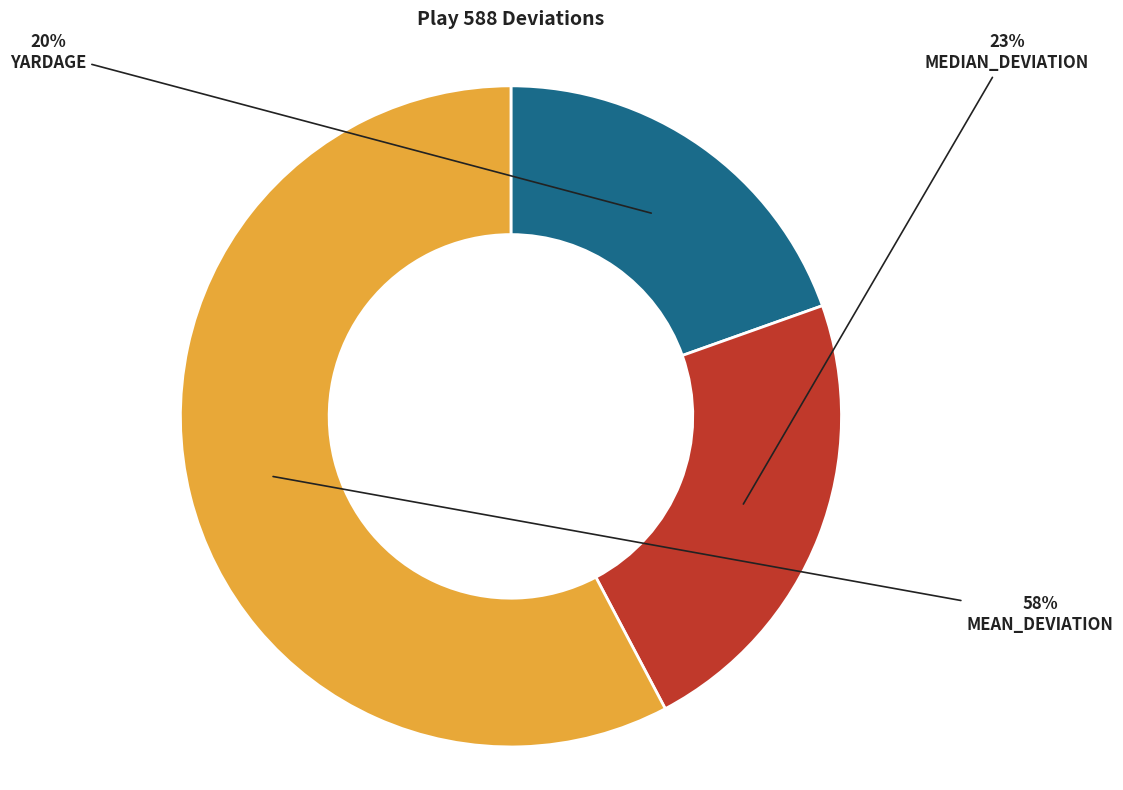

Count the number of slices in the pie.

3